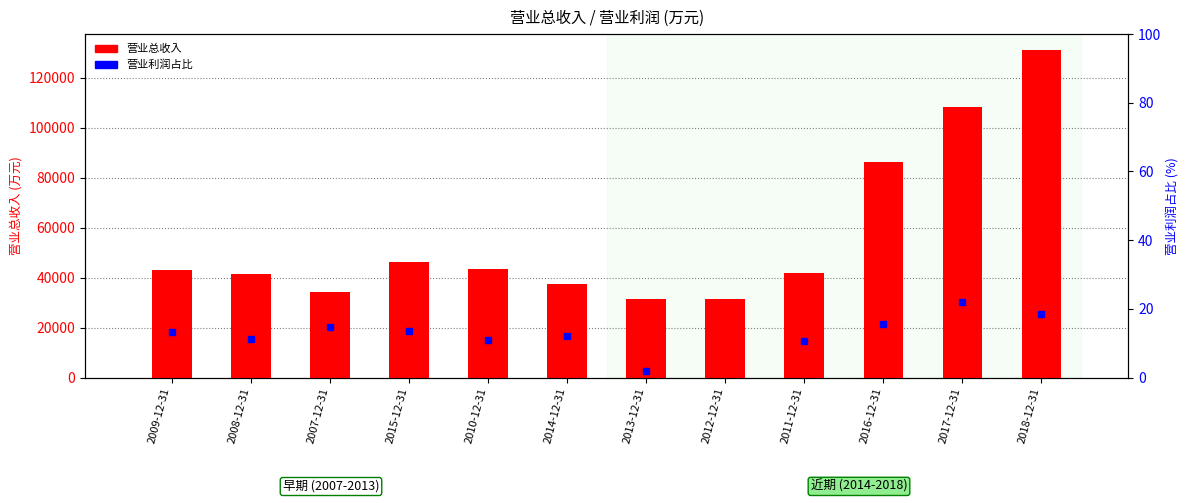

How many groups of bars are there?

12